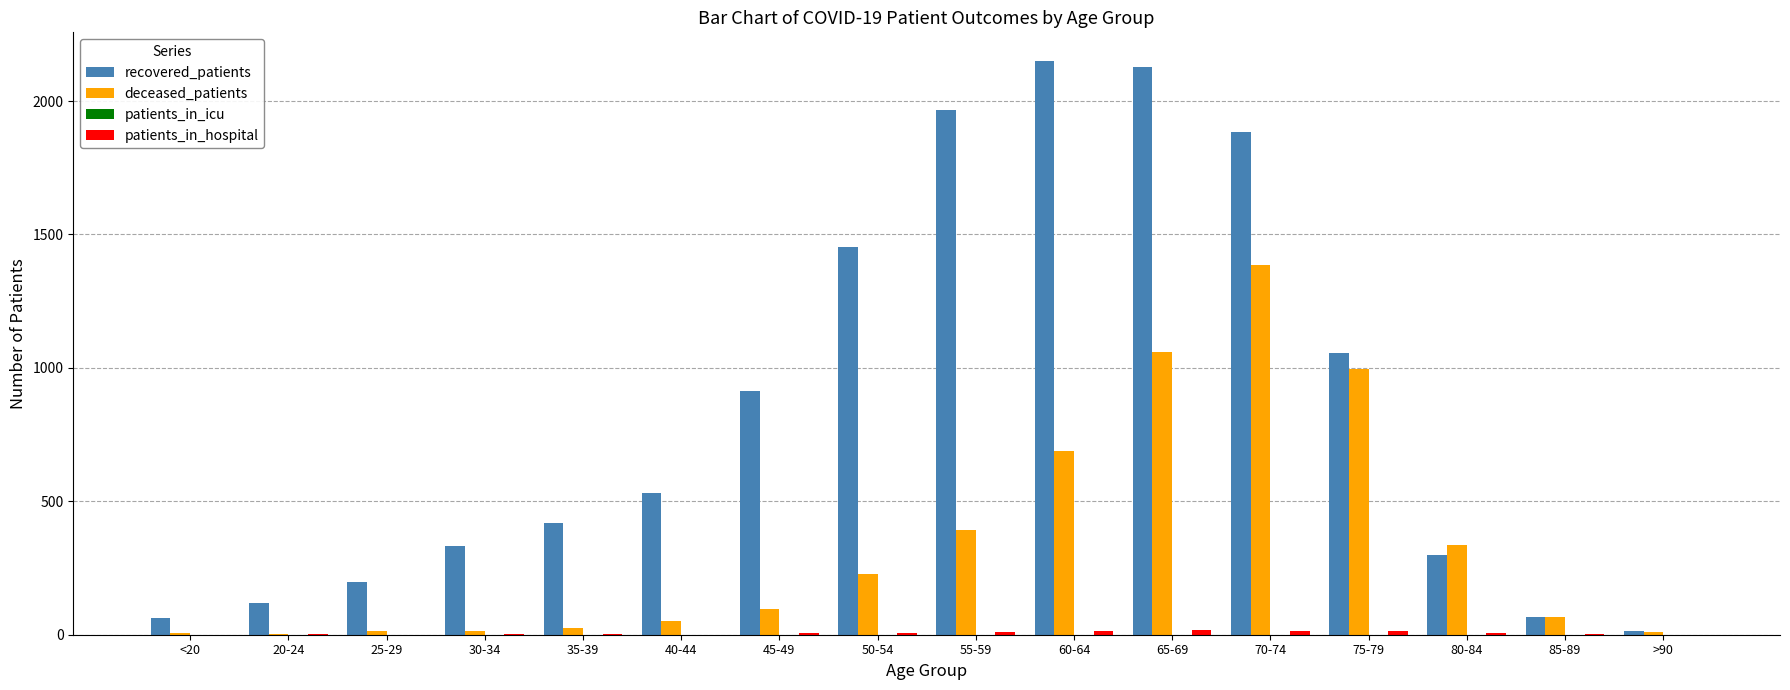

True or false: recovered_patients has a value of 15 at >90.

True